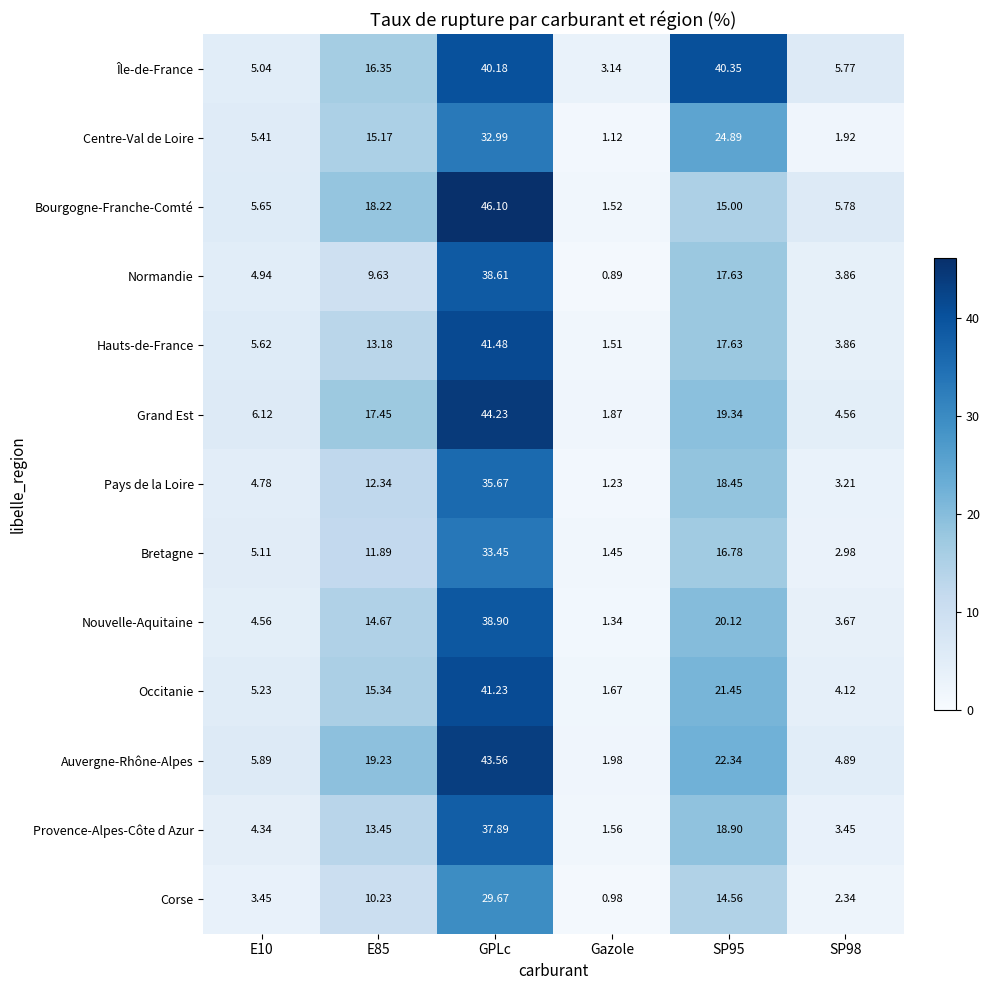

Which category has the lowest value across all series?

Gazole